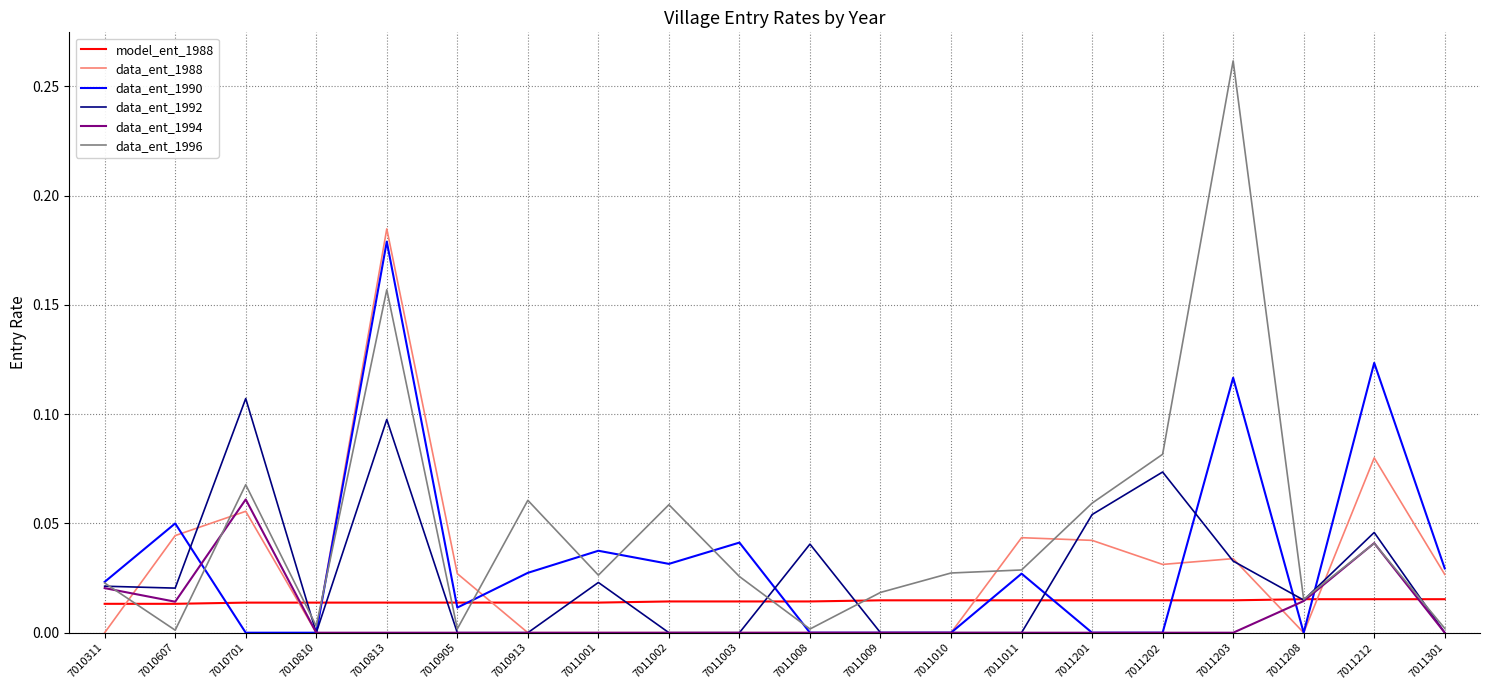

Which series changed the most between 7010701 and 7010810?

data_ent_1992